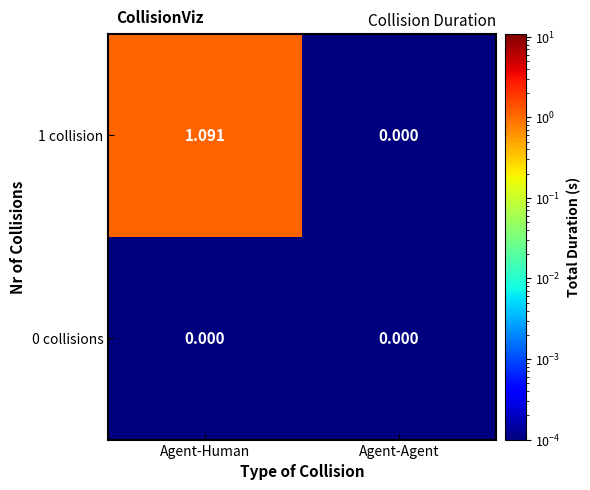

Where is 1 collision nearest to the value 0?

Agent-Agent